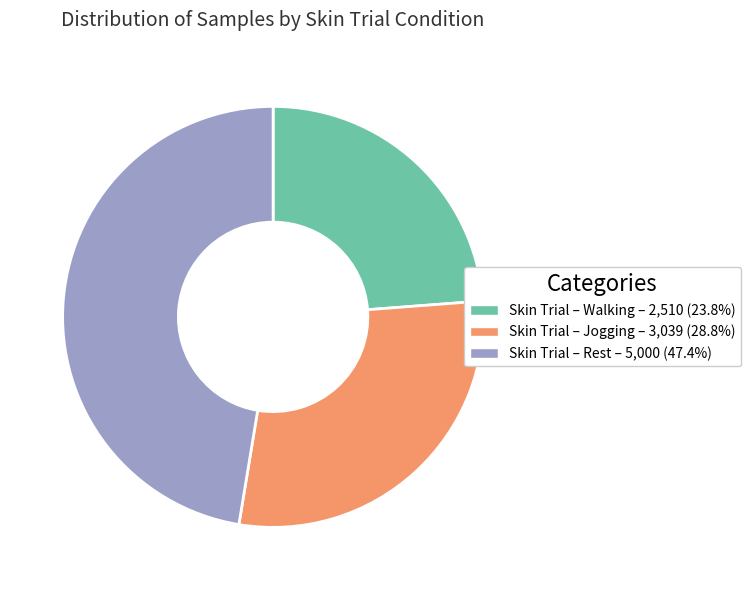

Count the number of slices in the pie.

3